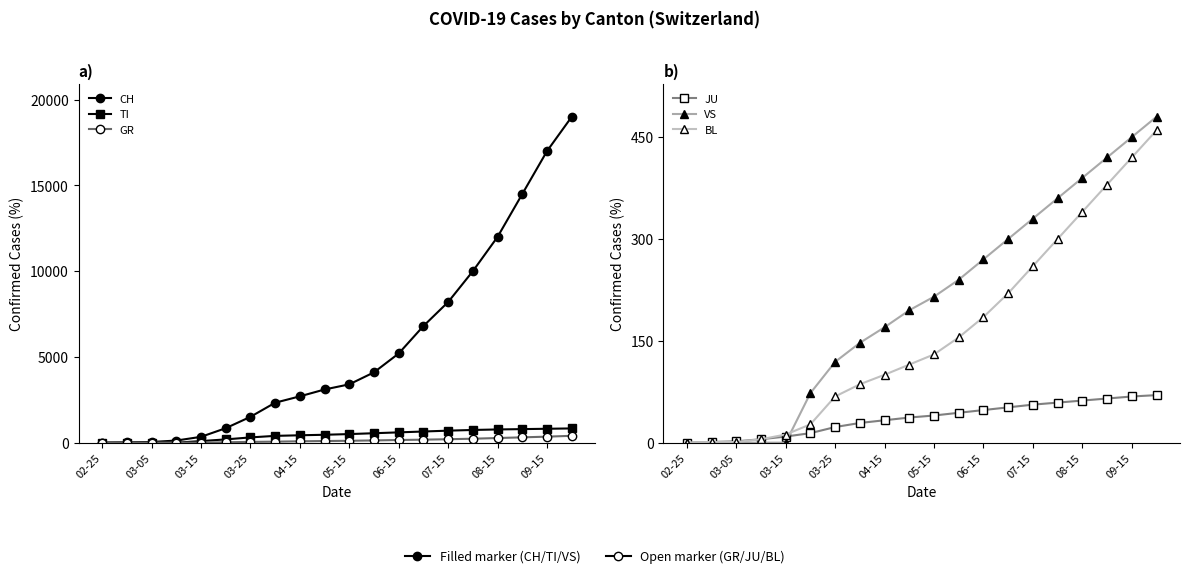

What is the approximate value of TI at 06-15?

600